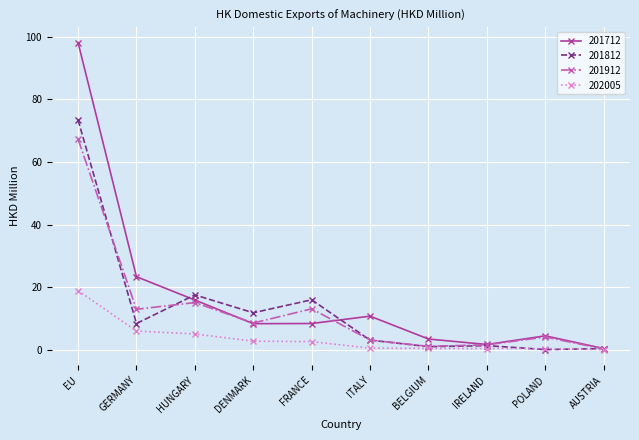

What is the difference between the maximum and second lowest values in the 202005 series?

18.5